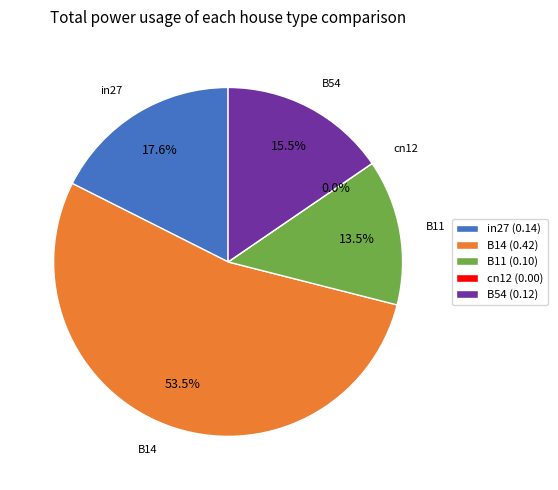

To the nearest percent, what is the average slice percentage?

20%